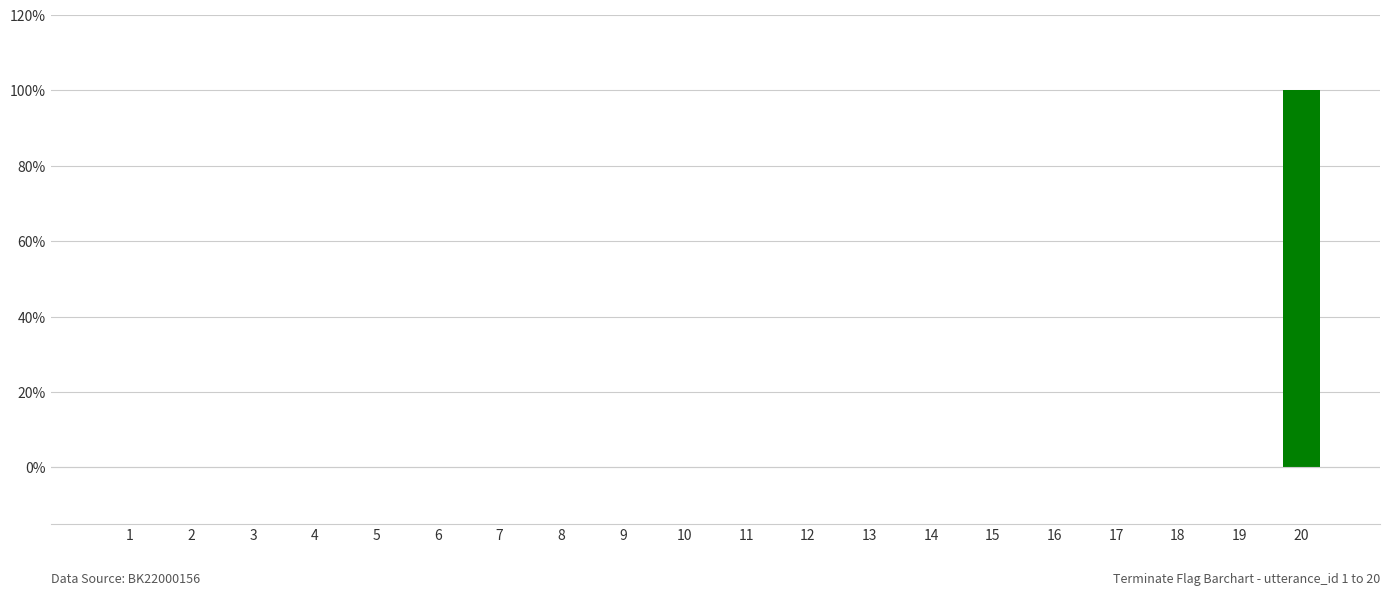

Are the bars horizontal?

No